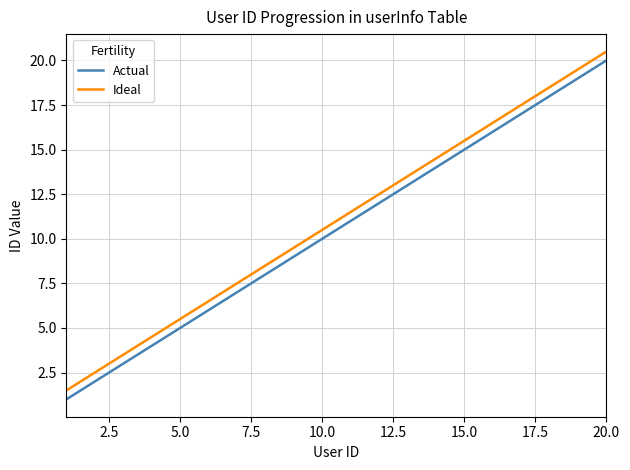

Does the chart have visible grid lines?

Yes